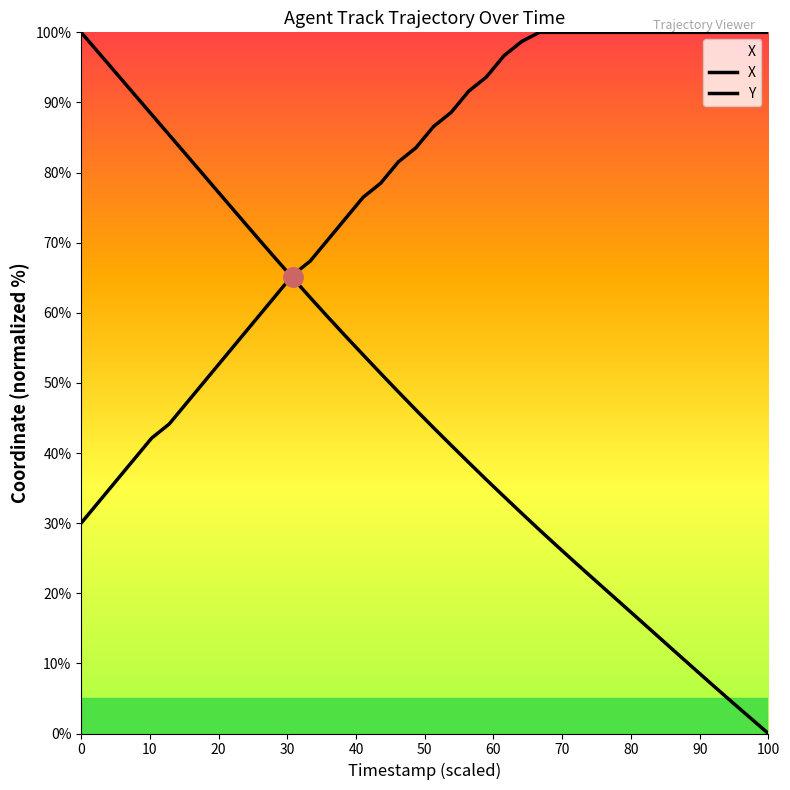

How many values in X are above zero?

39